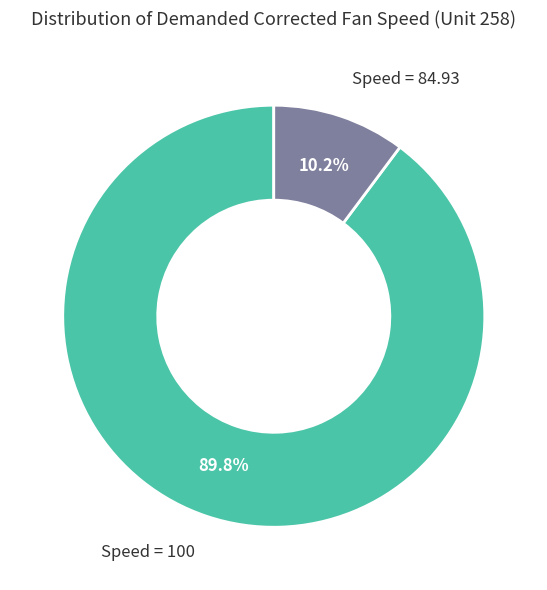

Is the sum of Speed = 100 and Speed = 84.93 greater than half?

Yes